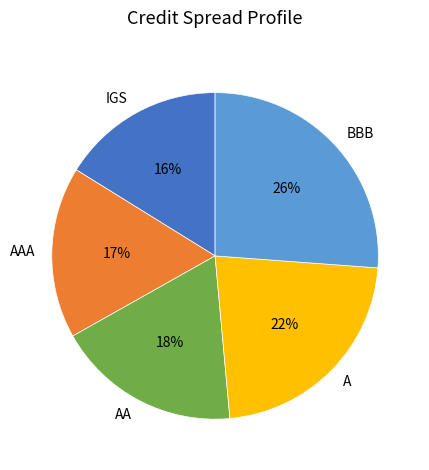

Which slice is the largest?

BBB